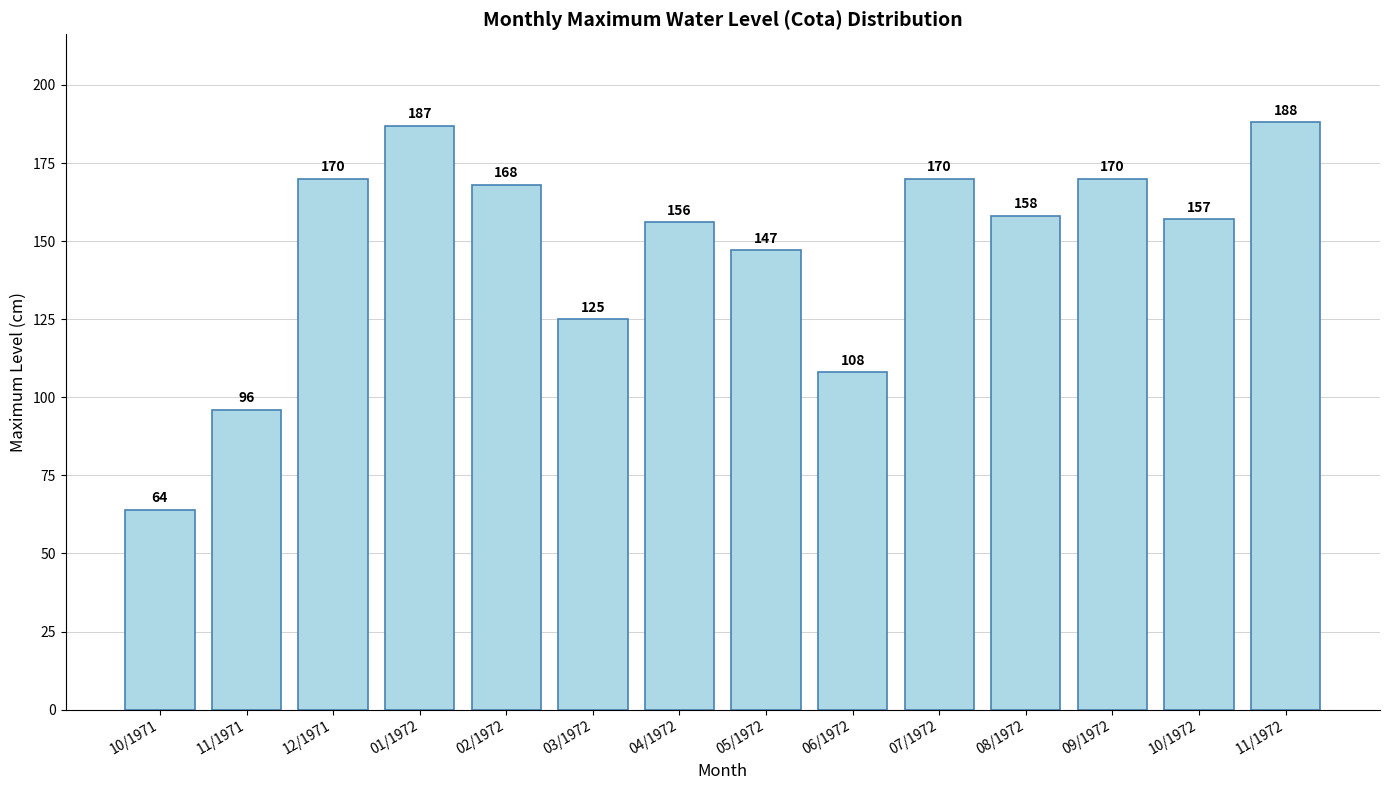

Reading left to right, extract all data points from this chart.

10/1971=64	11/1971=96	12/1971=170	01/1972=187	02/1972=168	03/1972=125	04/1972=156	05/1972=147	06/1972=108	07/1972=170	08/1972=158	09/1972=170	10/1972=157	11/1972=188